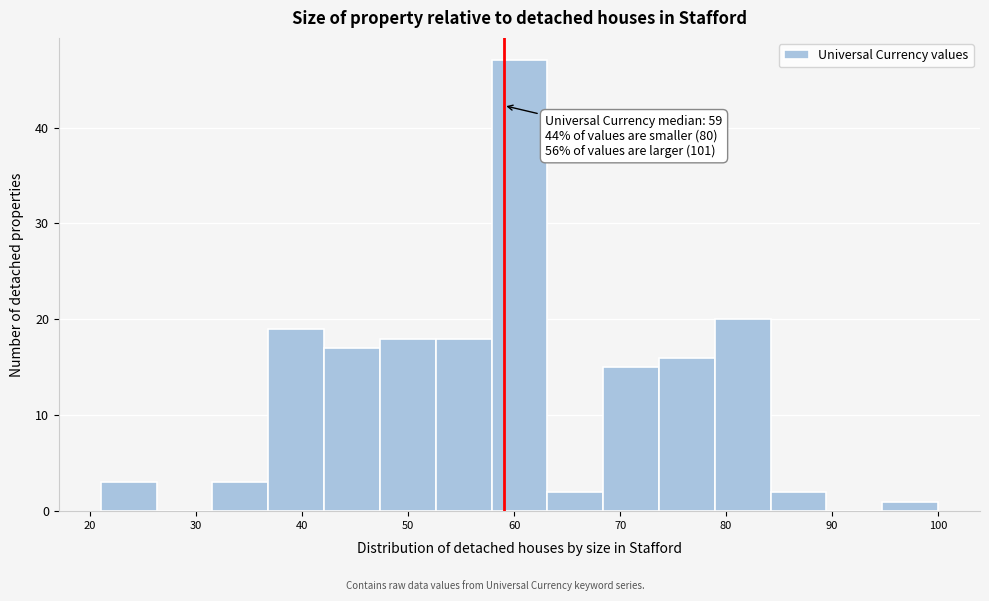

Which range on the x-axis has the tallest bar?

58 to 63